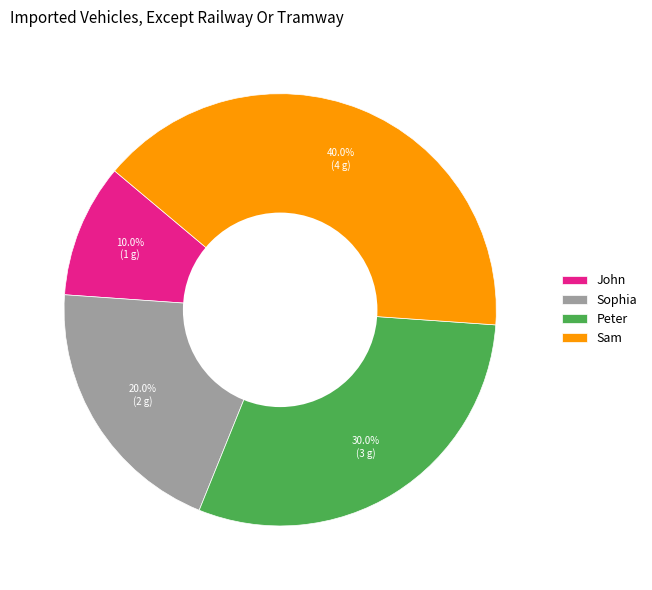

To the nearest percent, what portion does John represent?

10%